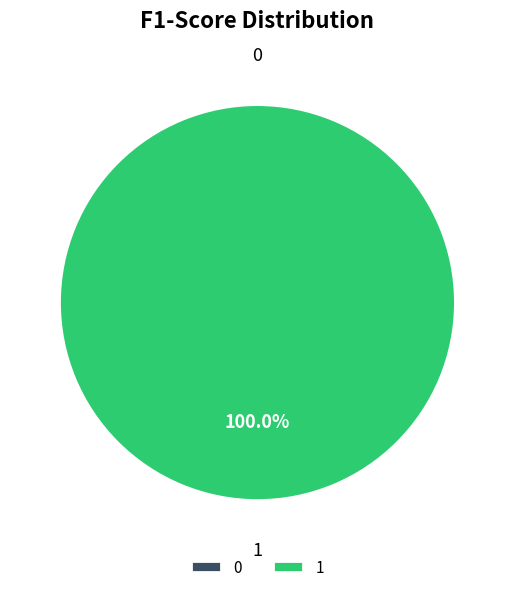

How much of the chart is everything except 0?

100.0%